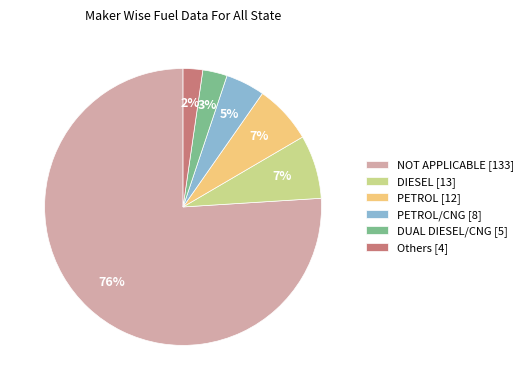

To the nearest percent, what percentage of the pie is PETROL [12]?

7%